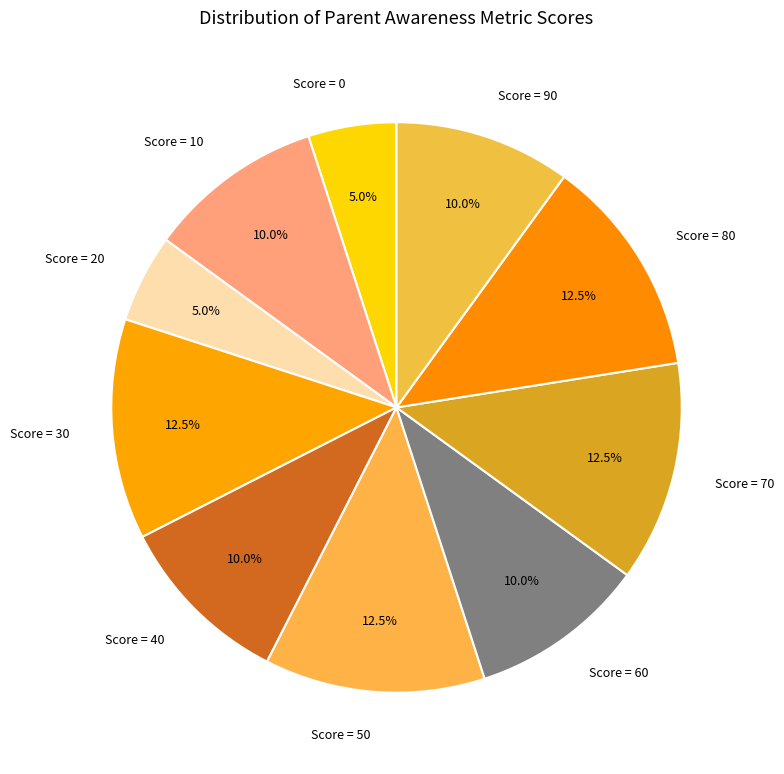

How many slices are in this pie chart?

10